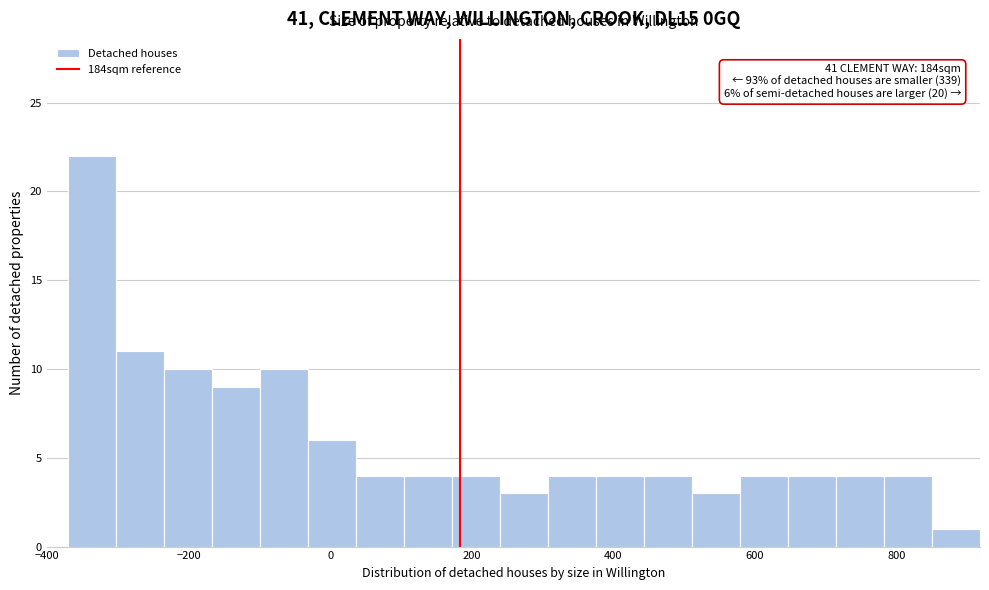

Read against the x-axis, roughly where is the centre of the tallest bar?

-340